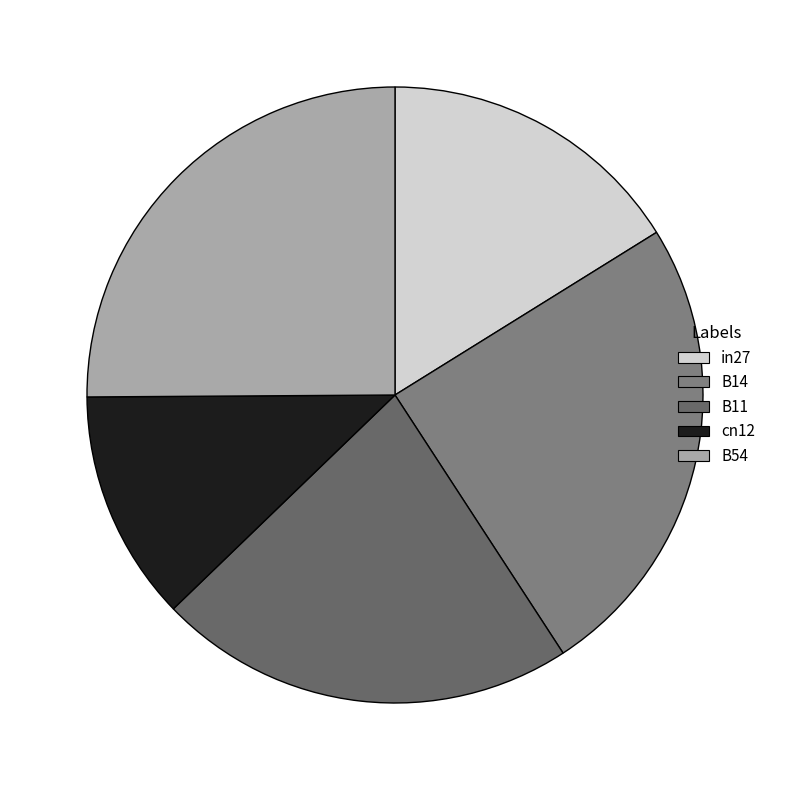

What percentage is NOT represented by B54?

74.9%